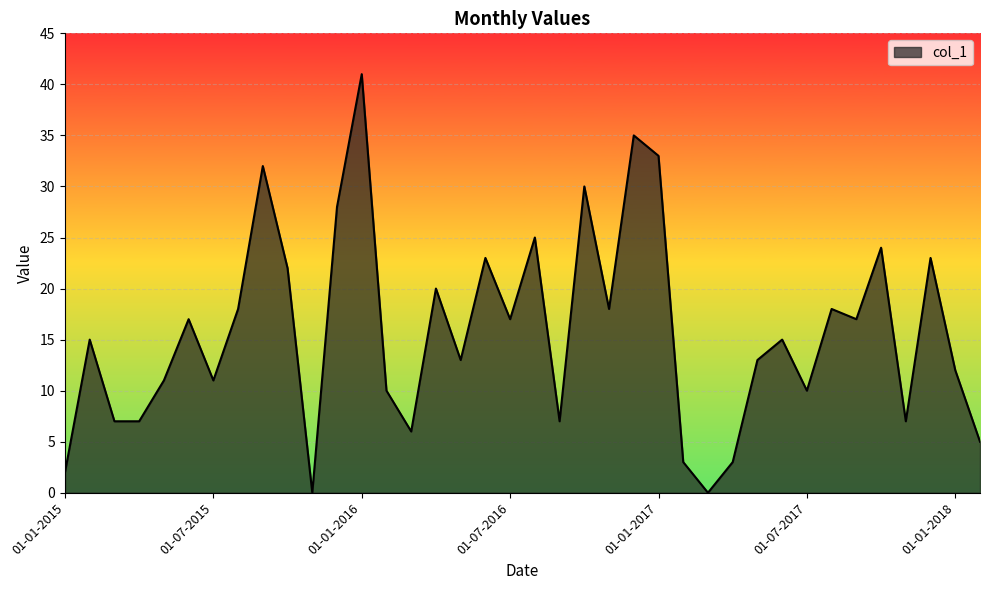

What is the difference between the maximum and minimum values?

41